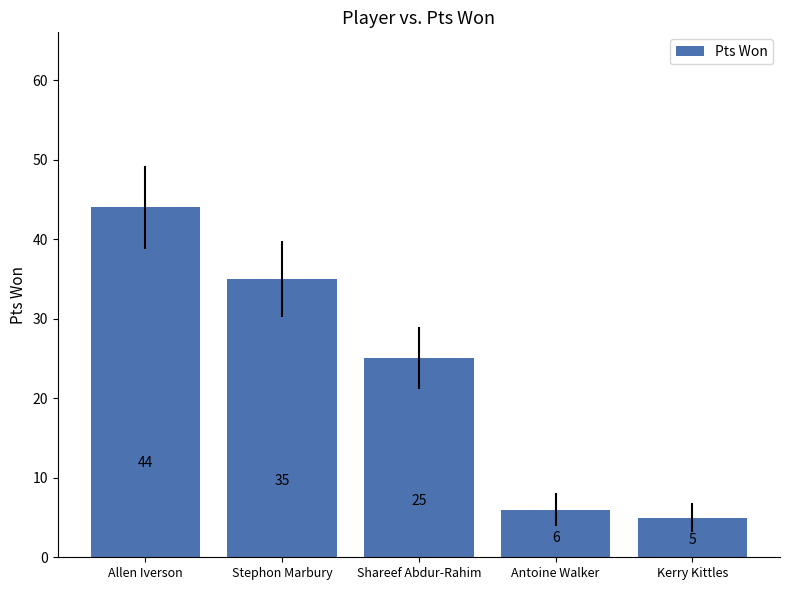

Reading left to right, transcribe all the data shown in this chart.

44	35	25	6	5